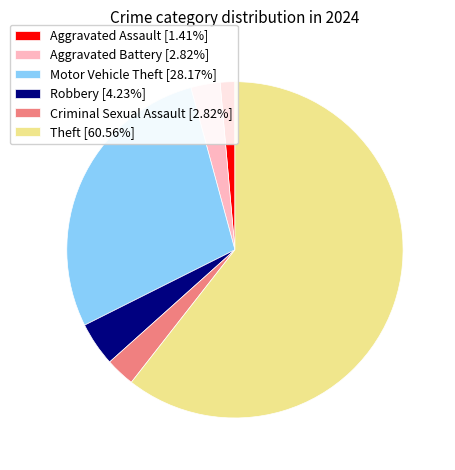

Is it true that Aggravated Assault is 1% of the pie?

True